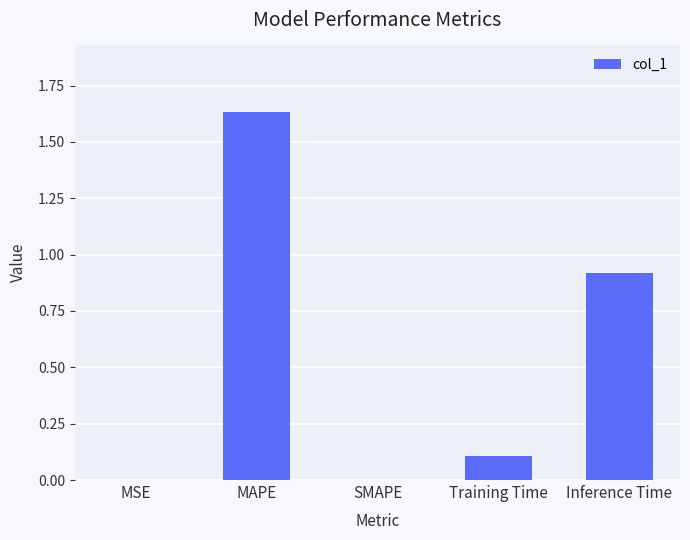

What is the change in value from SMAPE to Training Time?

+0.1